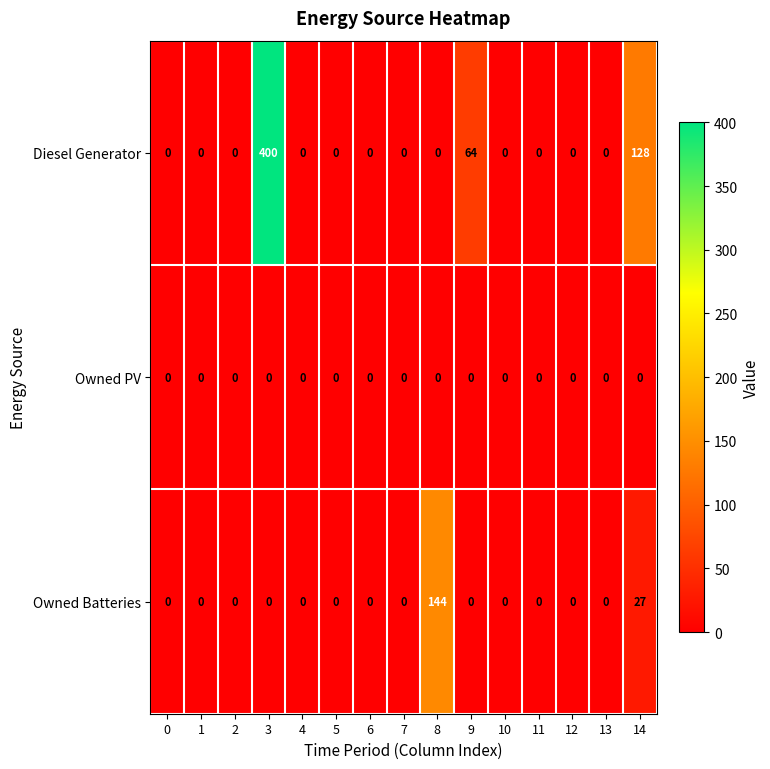

The Diesel Generator series shows -223 at 11. True or false?

False